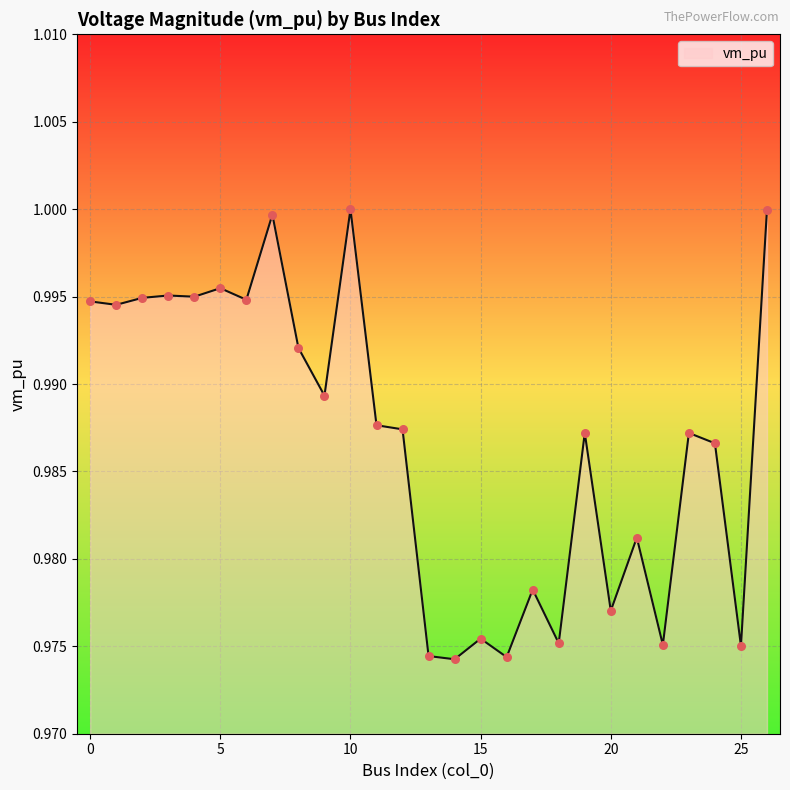

Does the chart have visible grid lines?

Yes